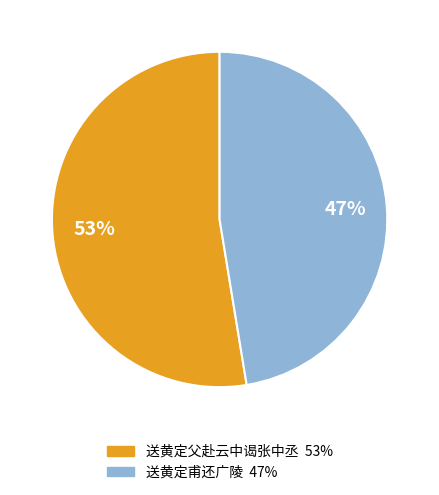

Rank the categories by value from highest to lowest.

送黄定父赴云中谒张中丞, 送黄定甫还广陵